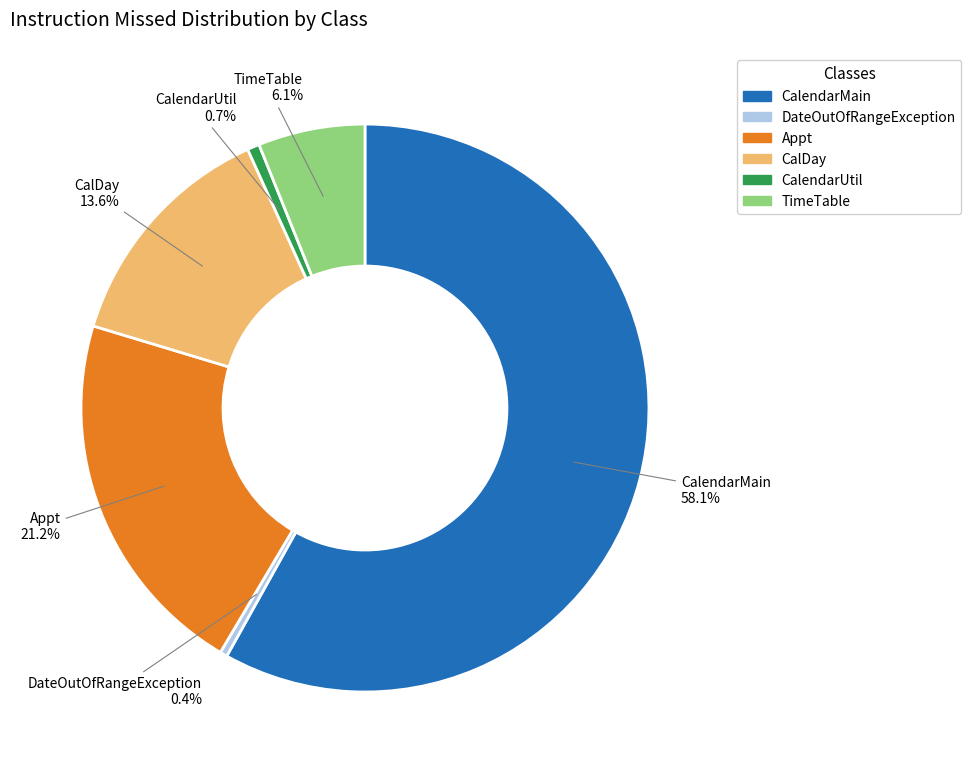

Is it true that CalendarUtil is 1% of the pie?

True